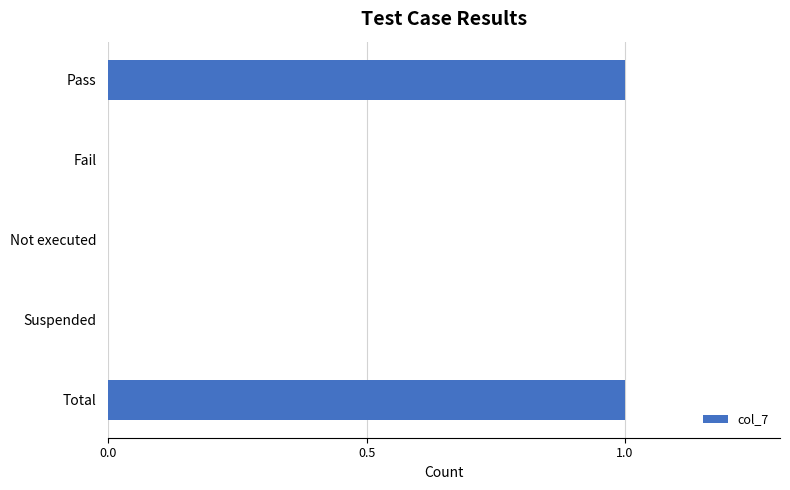

What is the sum of all values?

2